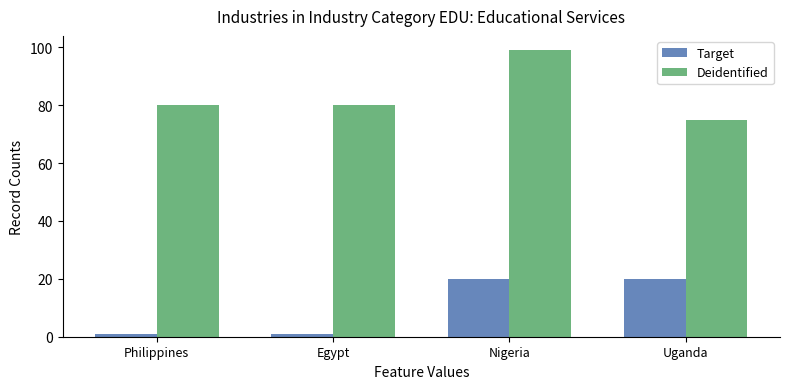

What are all the series names shown in the legend?

Target, Deidentified